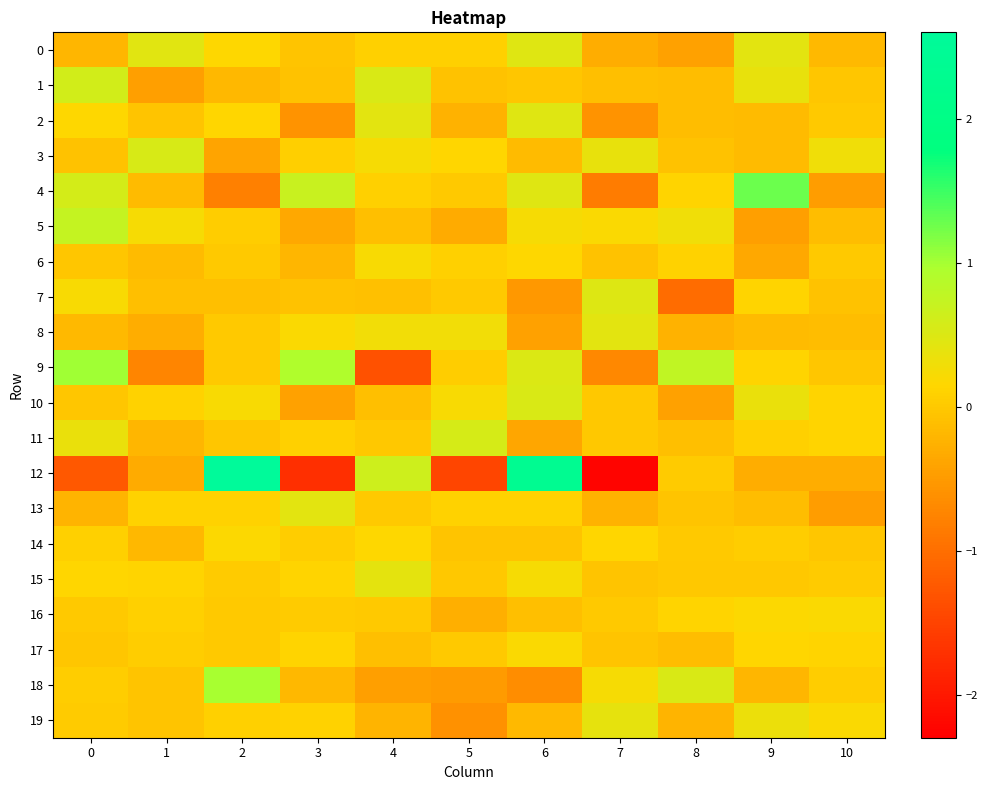

Reading left to right, list all the values displayed in this chart.

0: 0=-0.2	1=0.5	2=0.2	3=-0.1	4=0.1	5=0.1	6=0.5	7=-0.3	8=-0.4	9=0.4	10=-0.2
1: 0=0.6	1=-0.5	2=-0.2	3=-0.1	4=0.5	5=-0.1	6=-0.0	7=-0.1	8=-0.1	9=0.4	10=-0.0
2: 0=0.2	1=-0.1	2=0.1	3=-0.6	4=0.4	5=-0.3	6=0.5	7=-0.6	8=-0.1	9=-0.2	10=0.0
3: 0=-0.1	1=0.5	2=-0.4	3=0.1	4=0.2	5=0.1	6=-0.2	7=0.4	8=-0.1	9=-0.1	10=0.3
4: 0=0.6	1=-0.1	2=-0.8	3=0.7	4=0.1	5=0.0	6=0.5	7=-0.8	8=0.1	9=1.3	10=-0.5
5: 0=0.7	1=0.2	2=0.0	3=-0.4	4=-0.1	5=-0.3	6=0.2	7=0.2	8=0.3	9=-0.4	10=-0.1
6: 0=-0.0	1=-0.1	2=0.0	3=-0.2	4=0.2	5=0.1	6=0.2	7=-0.1	8=0.1	9=-0.4	10=0.0
7: 0=0.2	1=-0.1	2=-0.1	3=-0.1	4=-0.1	5=0.0	6=-0.5	7=0.5	8=-1.0	9=0.1	10=-0.1
8: 0=-0.2	1=-0.3	2=0.0	3=0.2	4=0.3	5=0.3	6=-0.4	7=0.4	8=-0.2	9=-0.1	10=-0.1
9: 0=1.0	1=-0.7	2=0.0	3=0.9	4=-1.3	5=0.1	6=0.5	7=-0.7	8=0.8	9=0.1	10=-0.0
10: 0=-0.0	1=0.1	2=0.2	3=-0.4	4=-0.1	5=0.2	6=0.5	7=-0.0	8=-0.4	9=0.4	10=0.1
11: 0=0.4	1=-0.2	2=-0.0	3=0.1	4=-0.0	5=0.6	6=-0.4	7=-0.0	8=-0.1	9=0.1	10=0.1
12: 0=-1.3	1=-0.3	2=2.6	3=-1.7	4=0.6	5=-1.5	6=2.3	7=-2.2	8=0.0	9=-0.3	10=-0.3
13: 0=-0.2	1=0.1	2=0.1	3=0.4	4=0.0	5=0.1	6=0.1	7=-0.2	8=-0.1	9=-0.1	10=-0.5
14: 0=0.1	1=-0.2	2=0.2	3=0.0	4=0.2	5=-0.1	6=-0.0	7=0.1	8=0.0	9=0.1	10=-0.0
15: 0=0.1	1=0.1	2=0.0	3=0.1	4=0.4	5=-0.0	6=0.2	7=-0.1	8=-0.0	9=-0.0	10=0.0
16: 0=0.0	1=0.1	2=-0.0	3=0.0	4=0.0	5=-0.3	6=-0.1	7=0.0	8=0.1	9=0.2	10=0.2
17: 0=-0.0	1=0.1	2=0.0	3=0.1	4=-0.1	5=0.0	6=0.2	7=-0.1	8=-0.1	9=0.1	10=0.1
18: 0=0.0	1=-0.1	2=1.0	3=-0.2	4=-0.5	5=-0.5	6=-0.6	7=0.2	8=0.5	9=-0.2	10=0.0
19: 0=0.0	1=-0.0	2=0.1	3=0.1	4=-0.2	5=-0.6	6=-0.2	7=0.4	8=-0.2	9=0.3	10=0.2